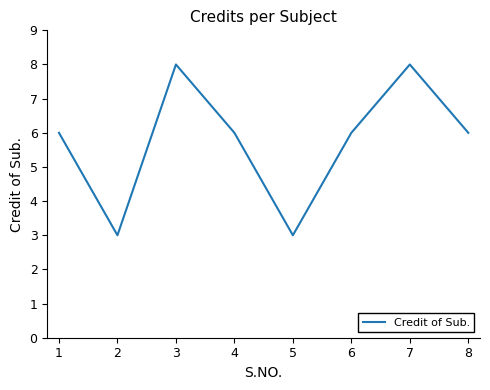

At which category does the data reach its first local peak?

3